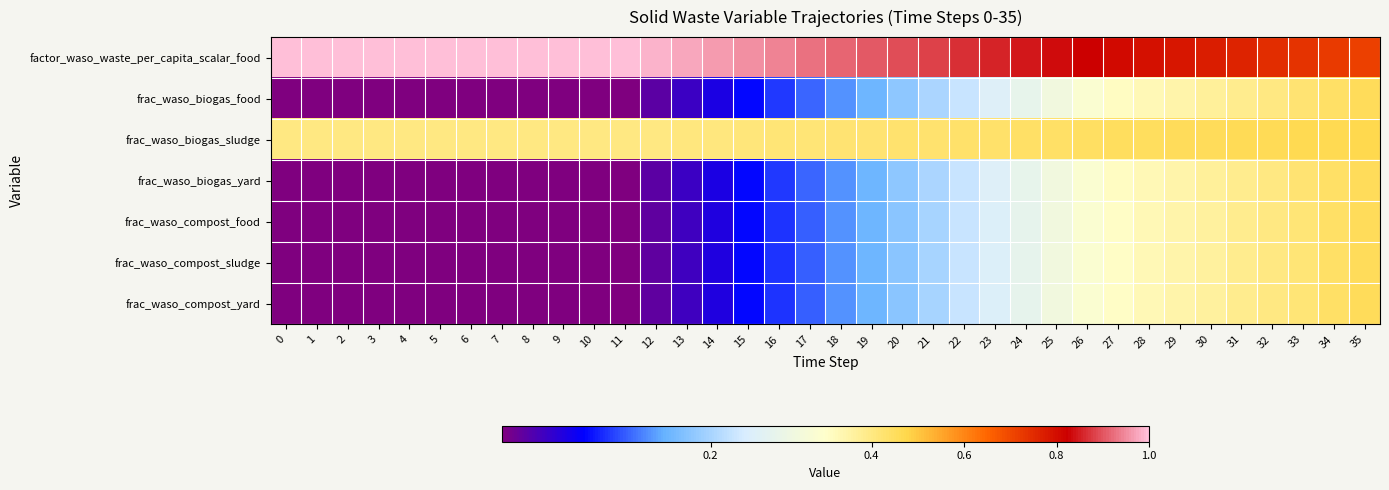

How many data points does each series have?

36